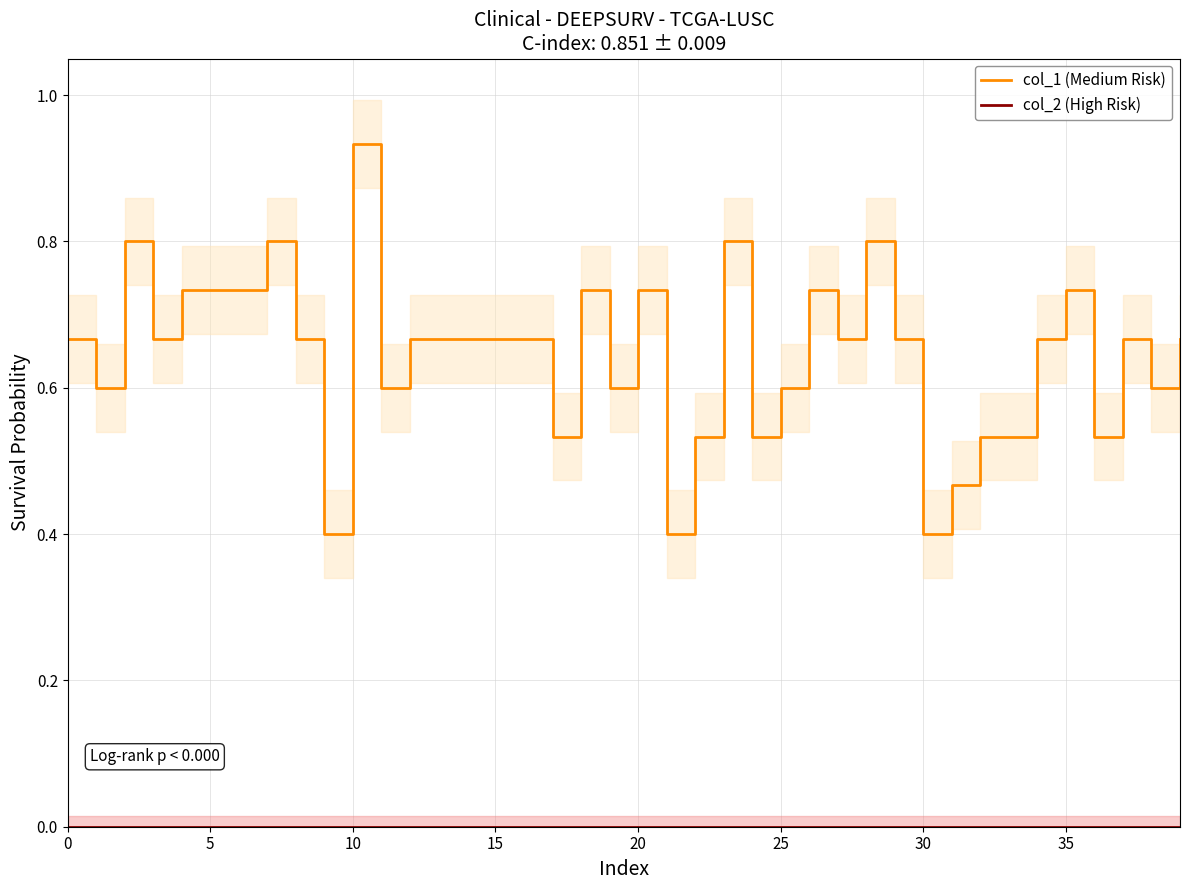

What is the difference between the highest and lowest values at 36?

0.5